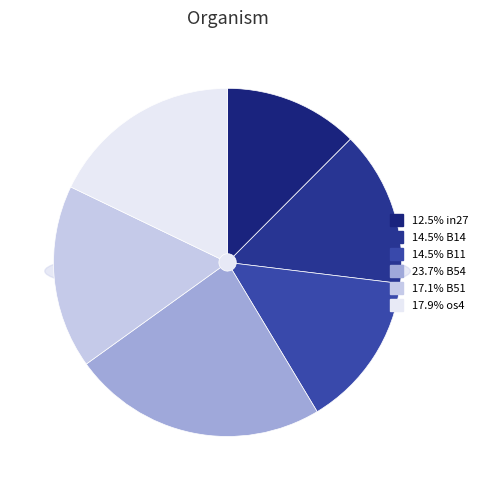

Does os4 account for over 50% of the chart?

No